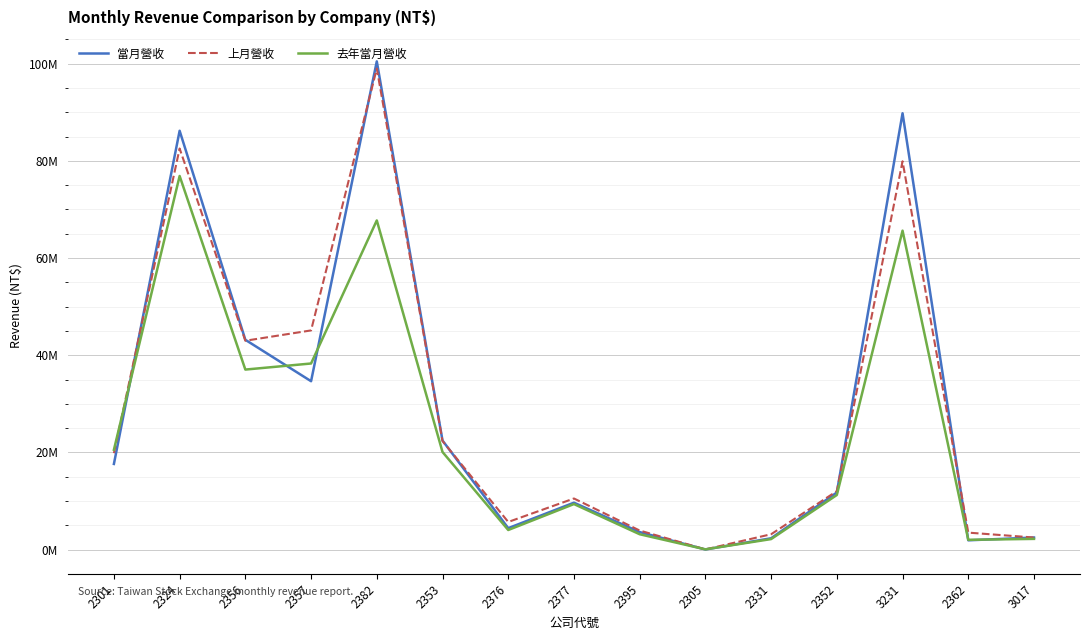

What are all the series names shown in the legend?

當月營收, 上月營收, 去年當月營收